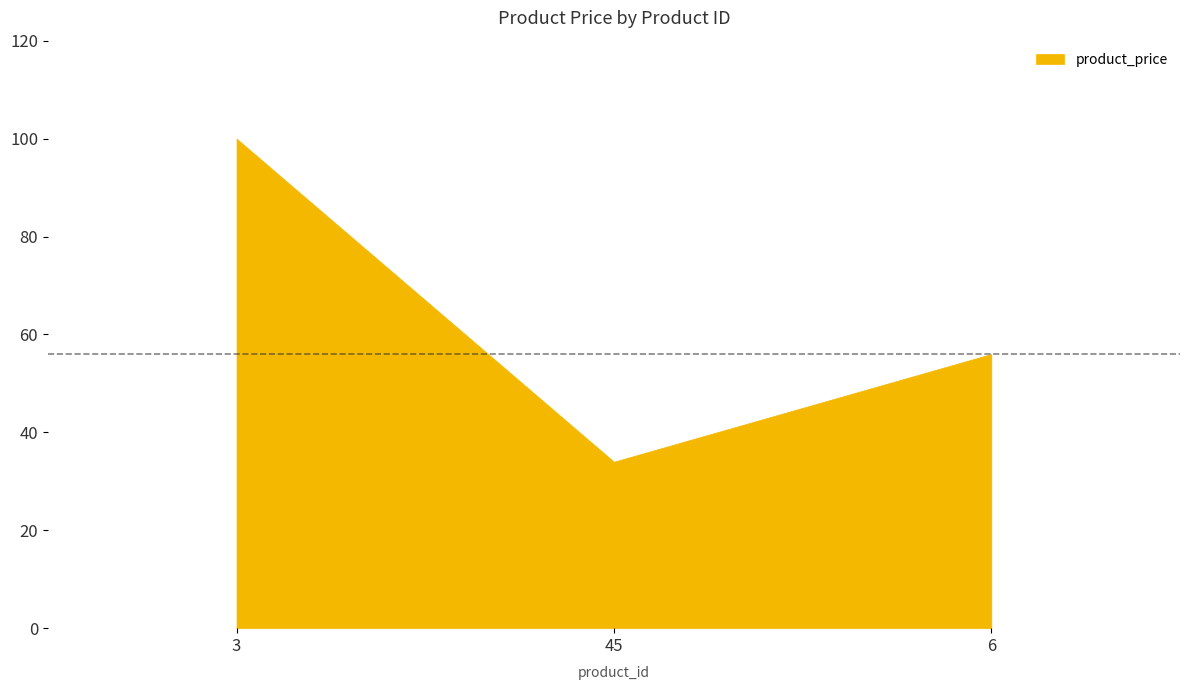

Which category has the lowest value across all series?

45